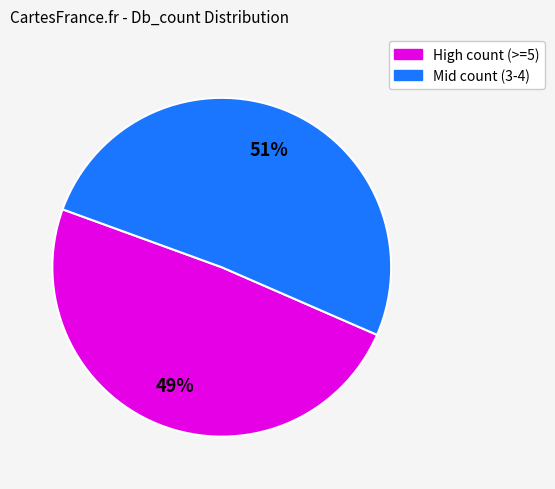

Is there a majority slice in this chart?

Yes